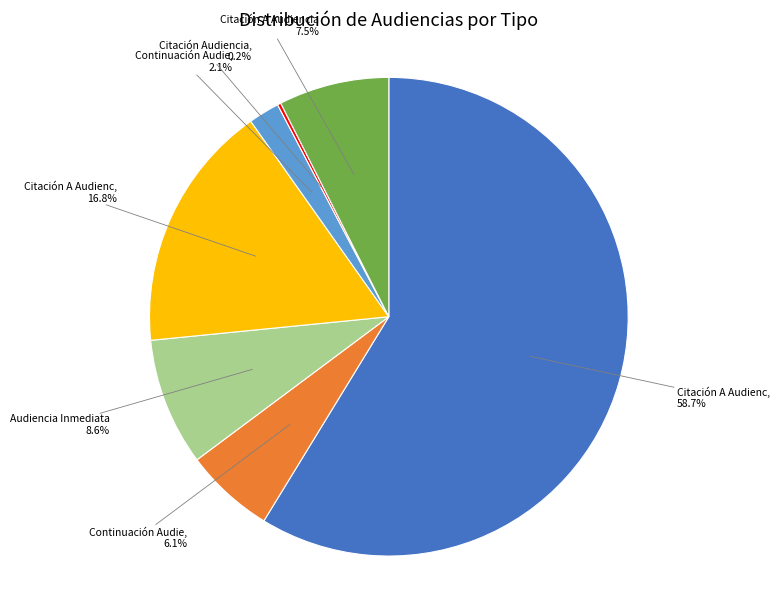

Is there a majority slice in this chart?

Yes